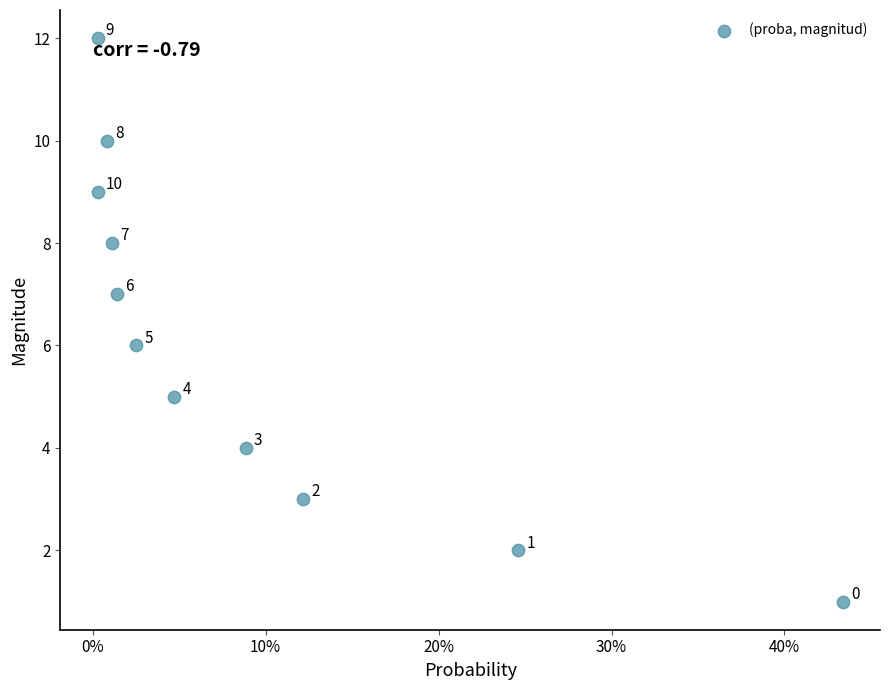

What Y value in the scatter plot is closest to 6?

6